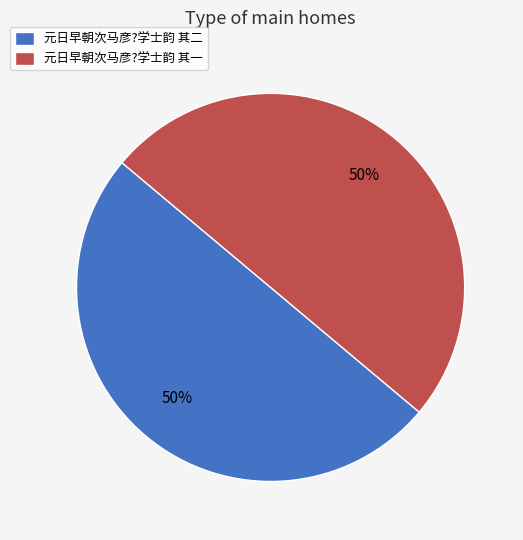

Do 元日早朝次马彦?学士韵 其一 and 元日早朝次马彦?学士韵 其二 together represent more than half of the pie?

Yes